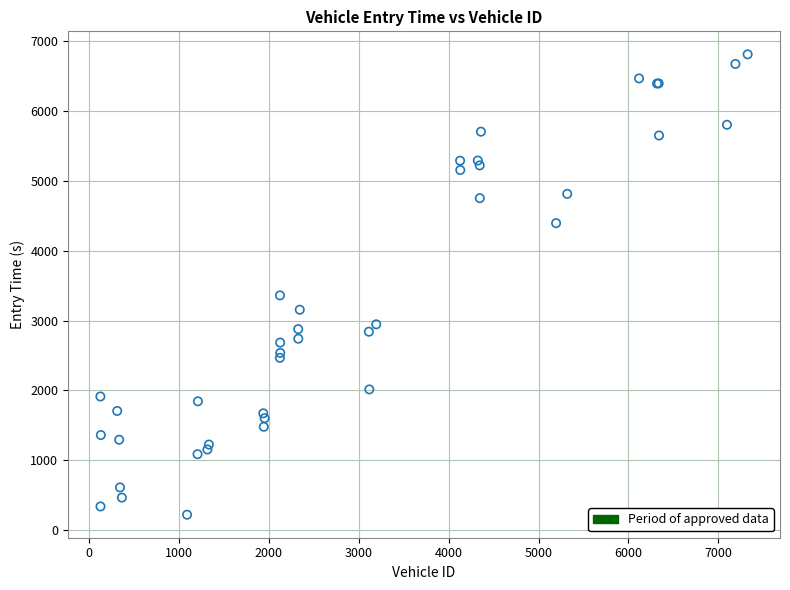

What Y value in the scatter plot is closest to 3517?

3361.8